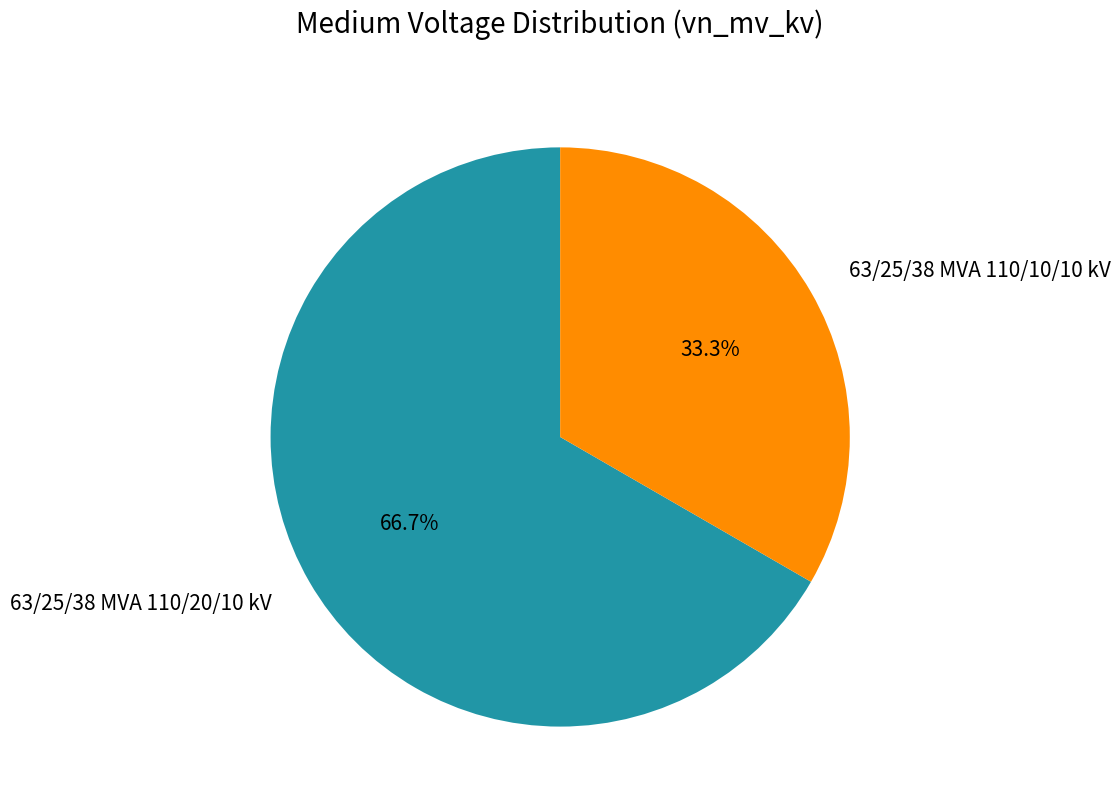

Count the number of slices in the pie.

2